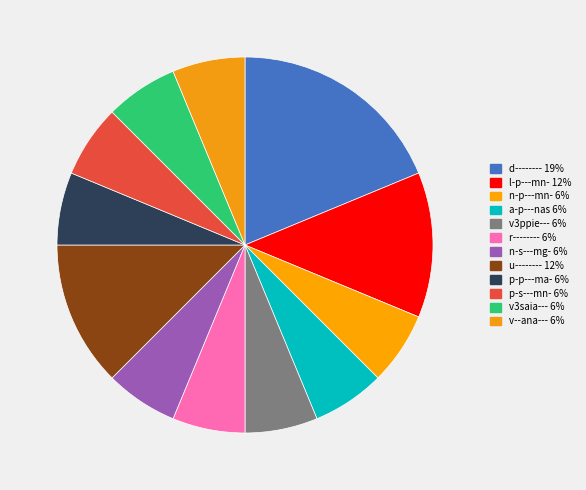

How many segments does this pie chart have?

12